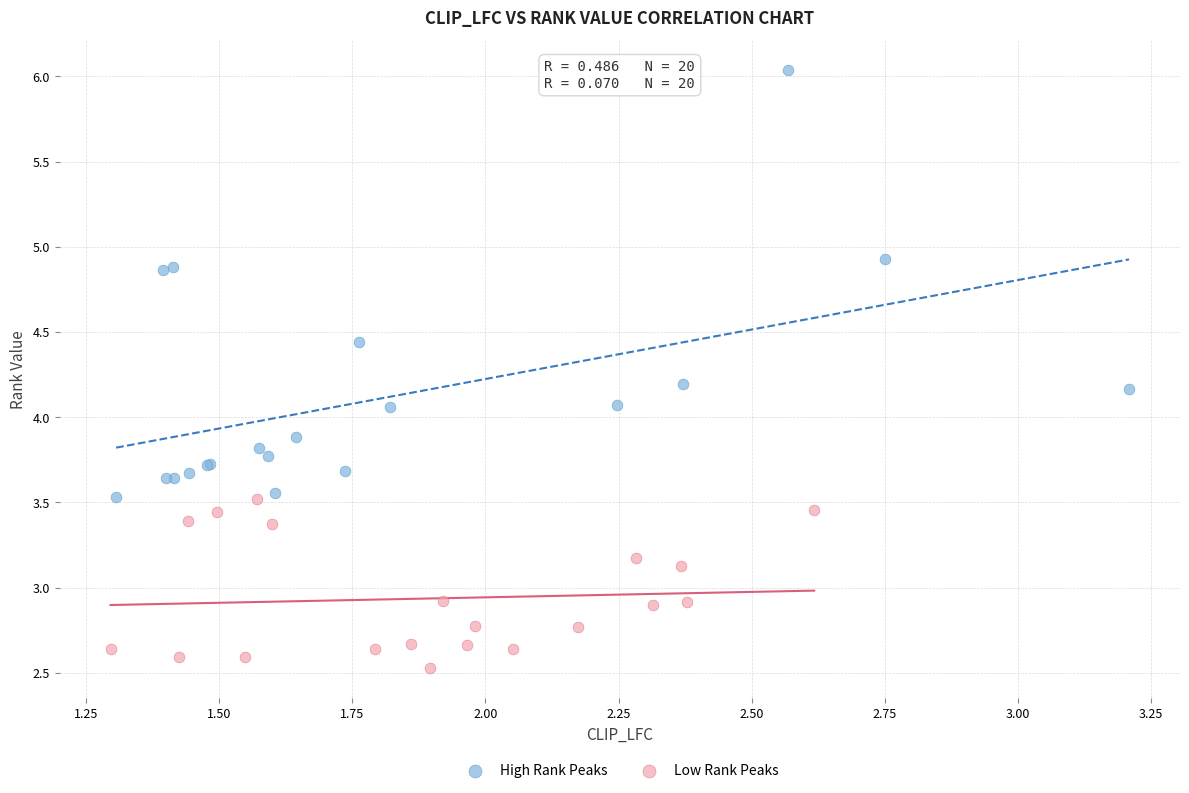

Which series contains the lowest Y value?

Low Rank Peaks